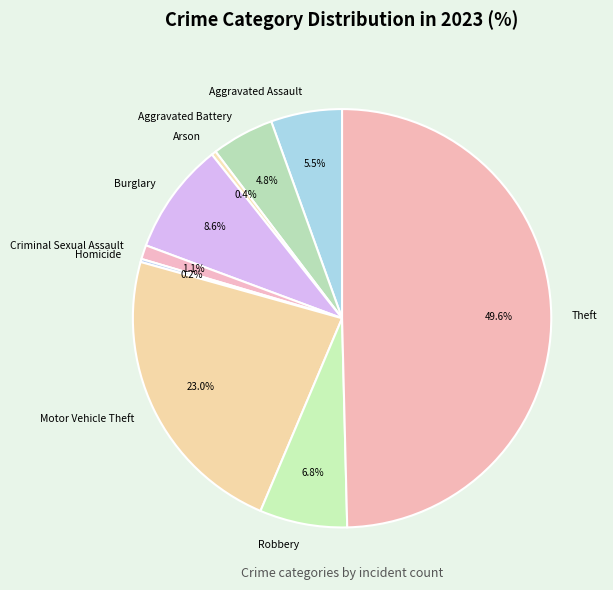

To the nearest percent, what is the difference between the largest and smallest slice percentages?

49%